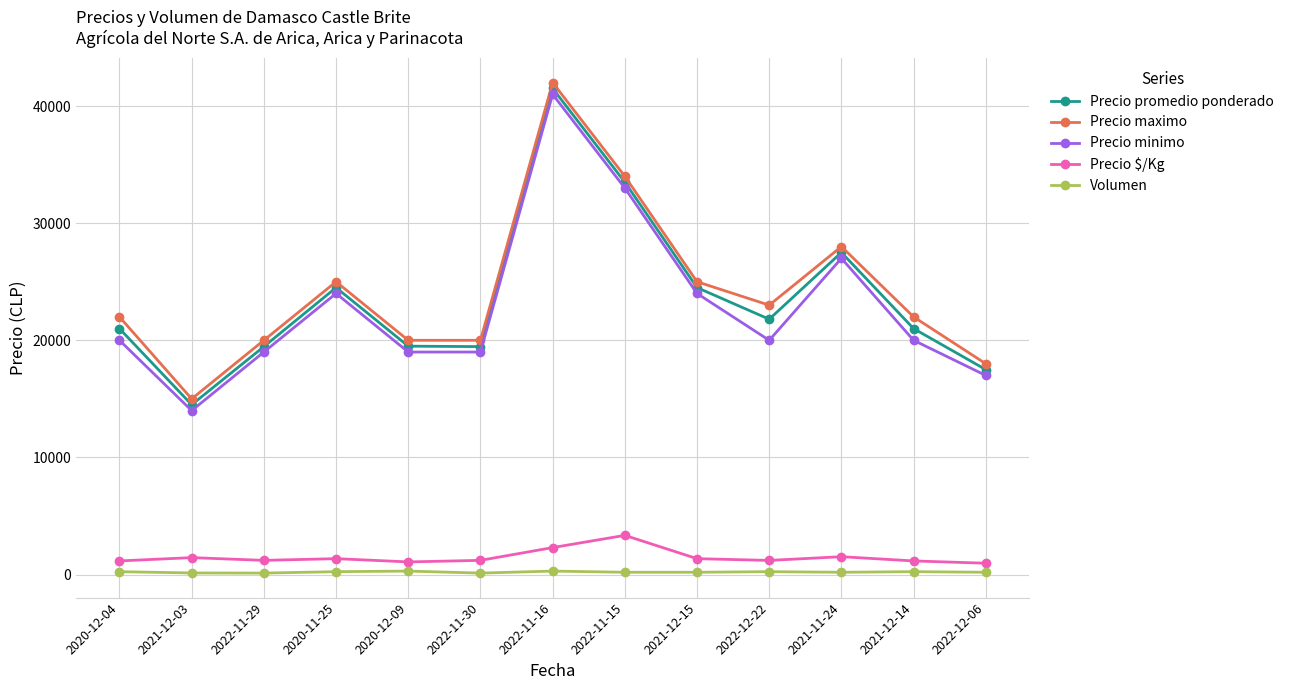

What is the label of the 6th point from the left?

2022-11-30